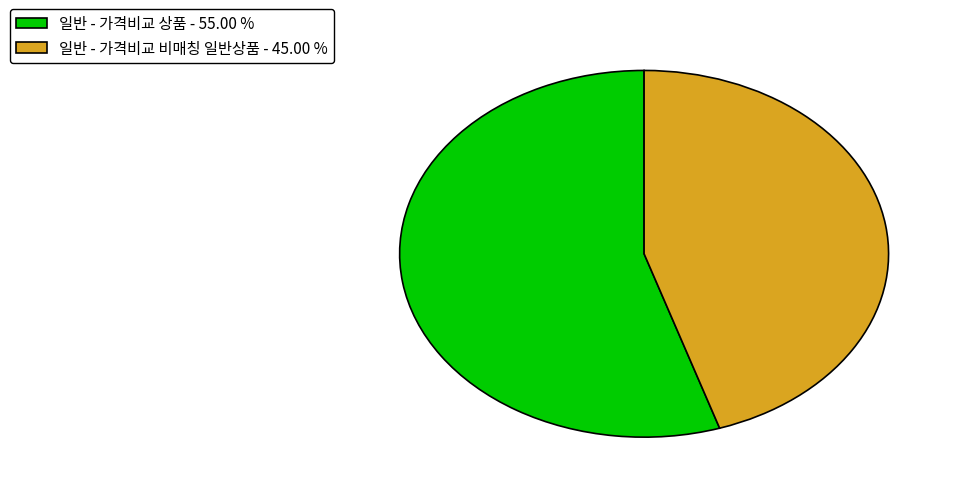

How many segments does this pie chart have?

2